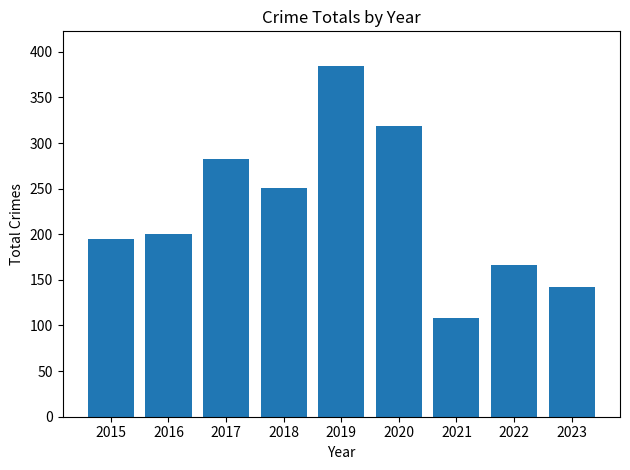

Rank the categories by value from lowest to highest.

2021, 2023, 2022, 2015, 2016, 2018, 2017, 2020, 2019